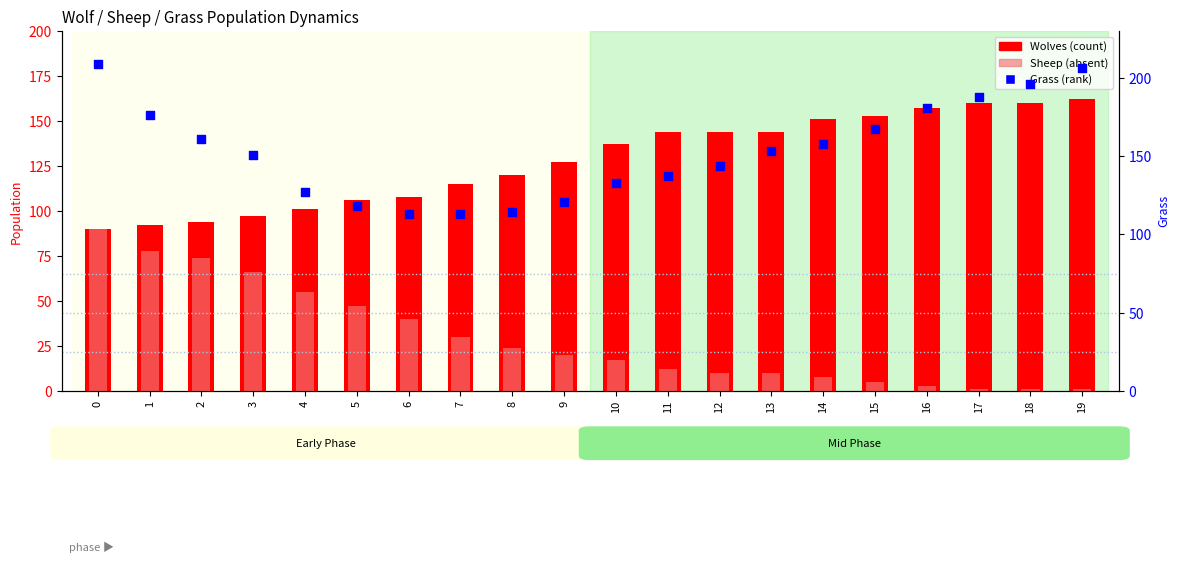

Which series has the largest total across all categories?

Grass